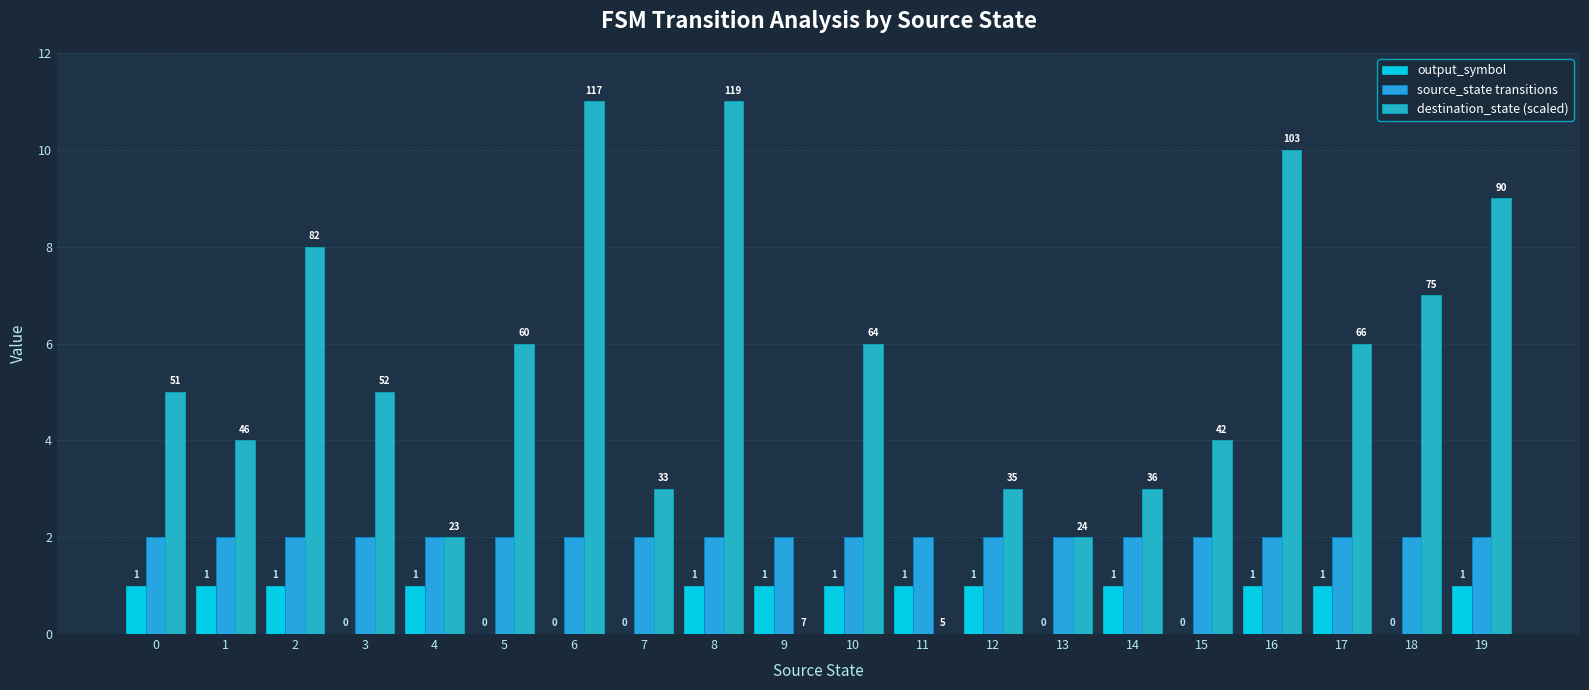

What are all the series names shown in the legend?

output_symbol, source_state transitions, destination_state (scaled)